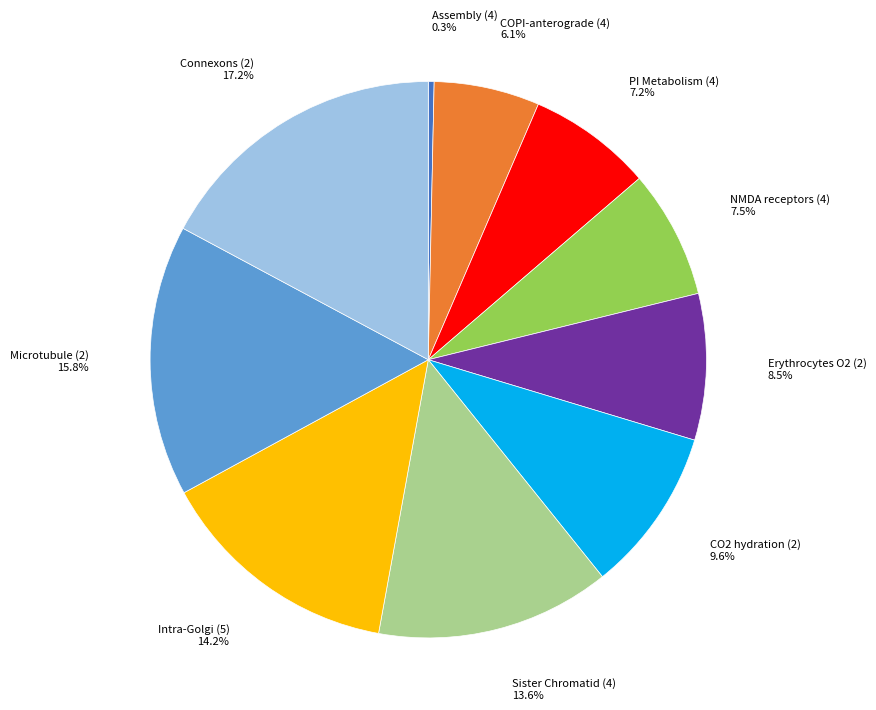

Between Microtubule (2) and Connexons (2), which is larger?

Connexons (2)